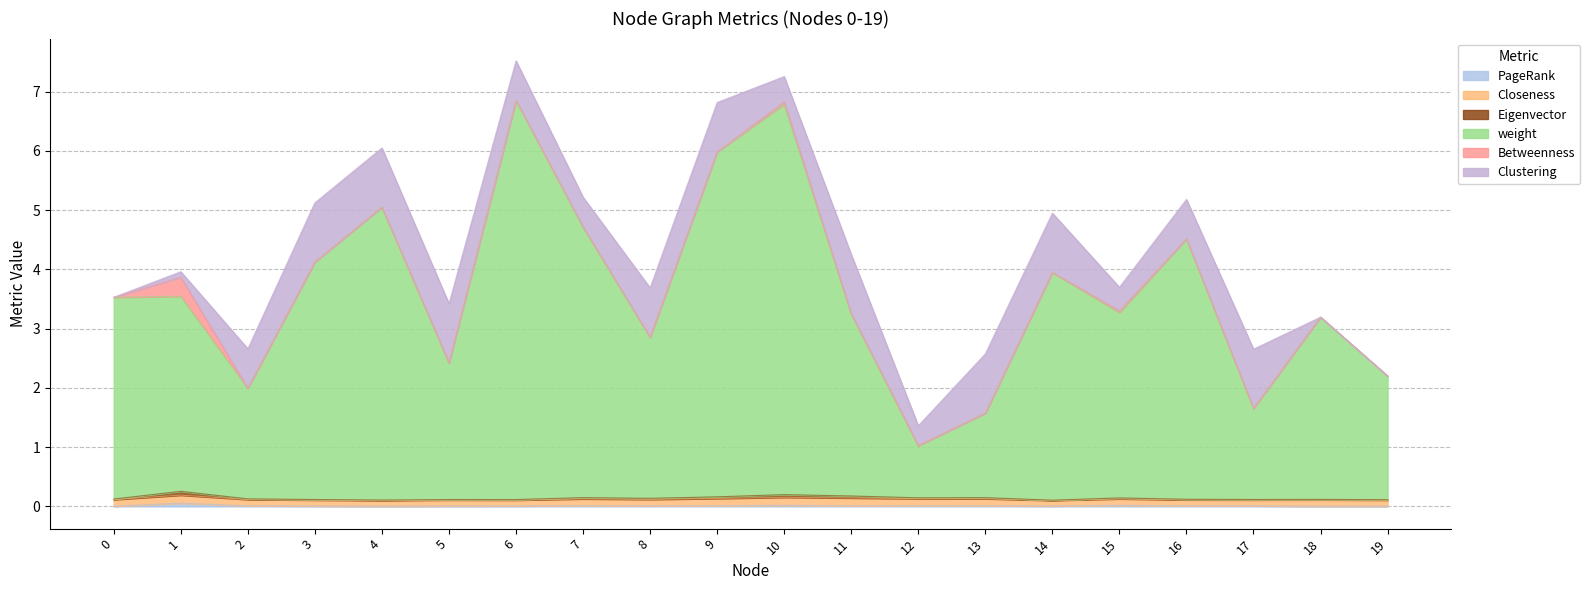

True or false: weight and PageRank cross at least once.

False